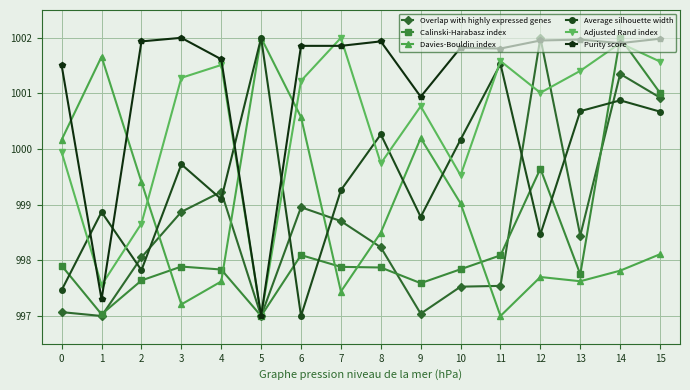

How many times do Calinski-Harabasz index and Davies-Bouldin index cross each other?

5